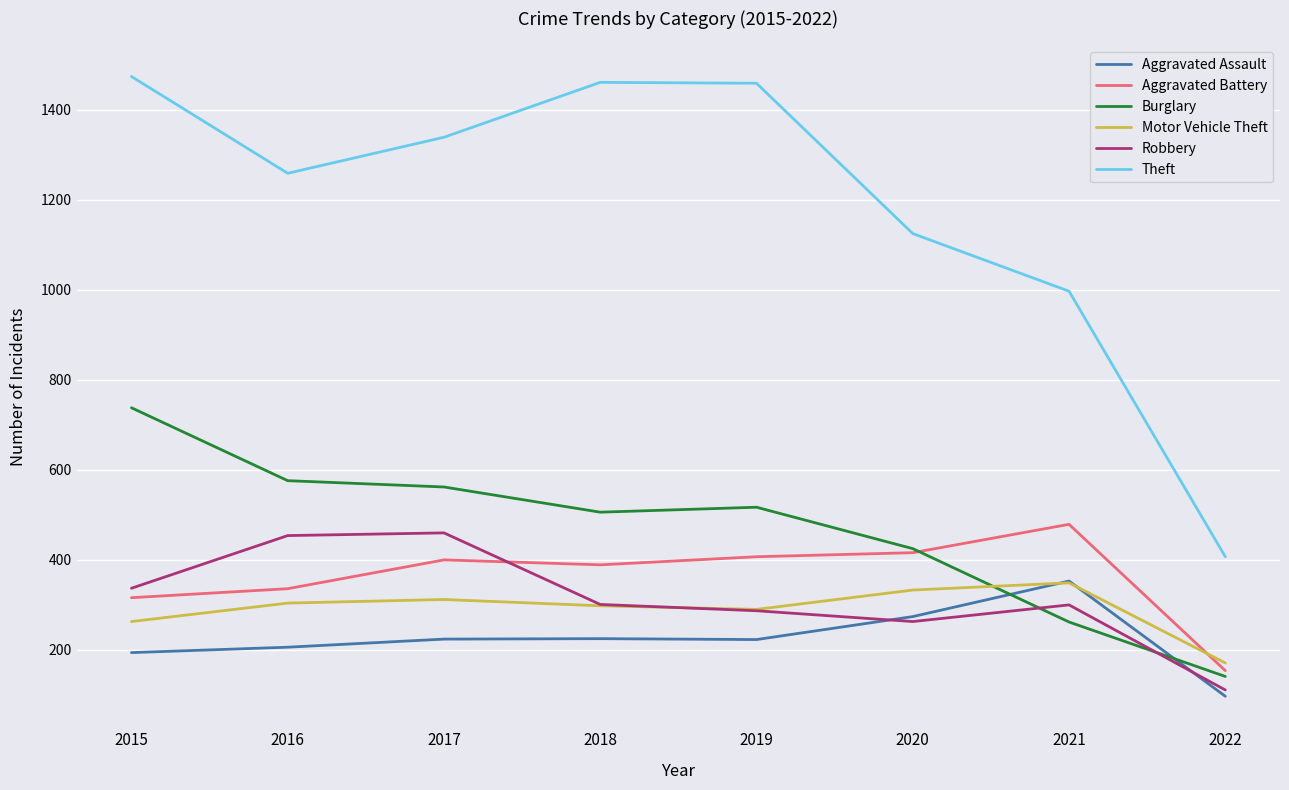

Is it true that Theft equals 997 at 2021?

True